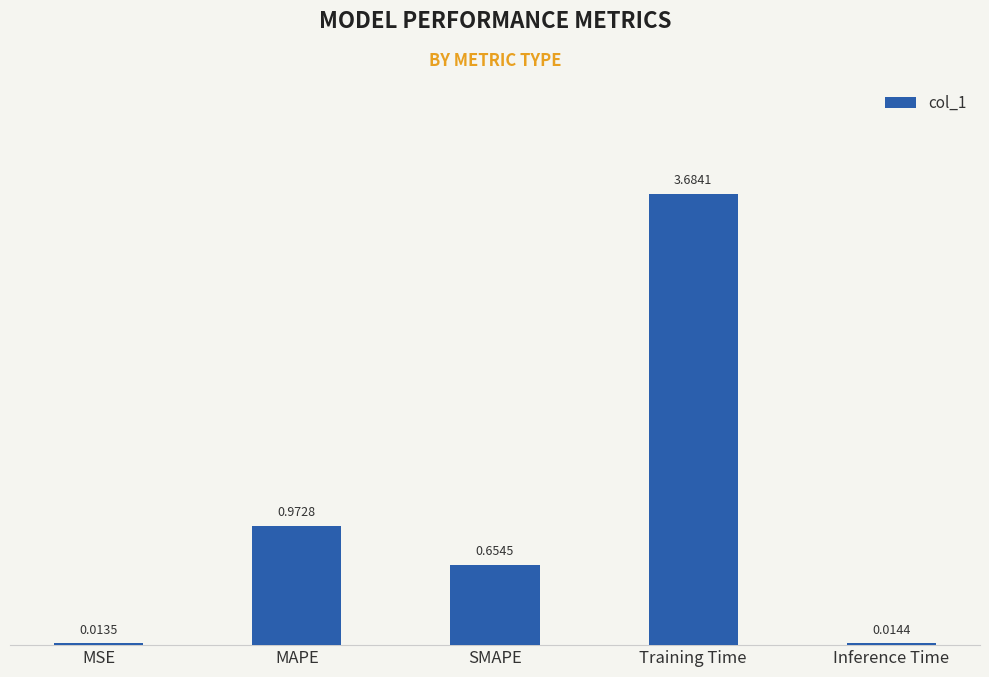

At which label is the value closest to 1?

MAPE